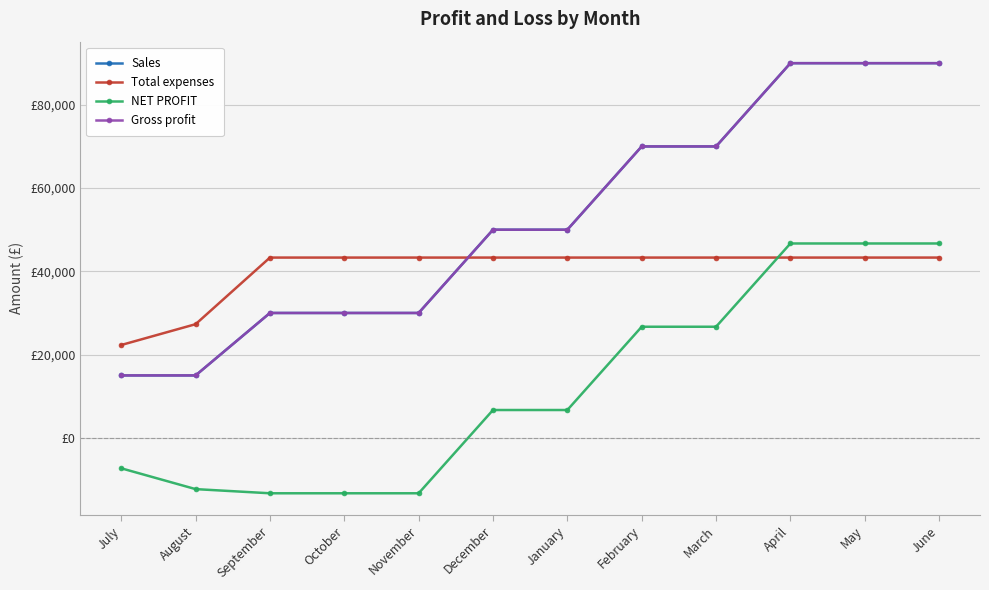

Which series has the widest spread of values?

Sales